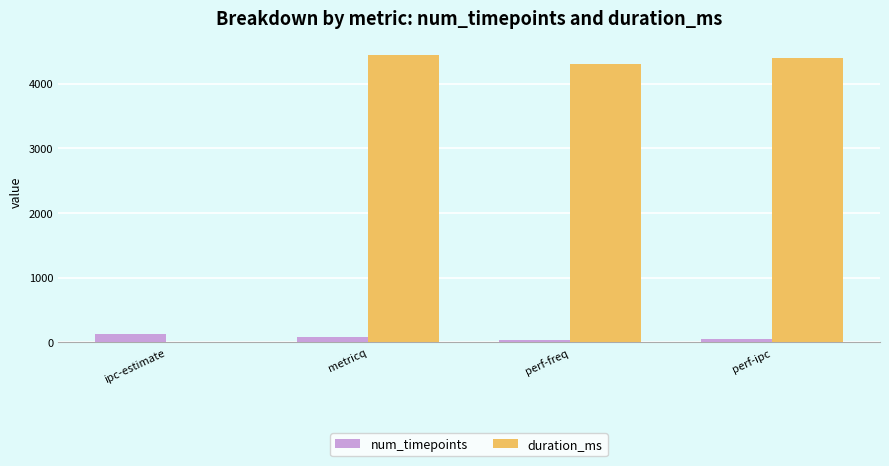

What is the average value of the num_timepoints series?

77